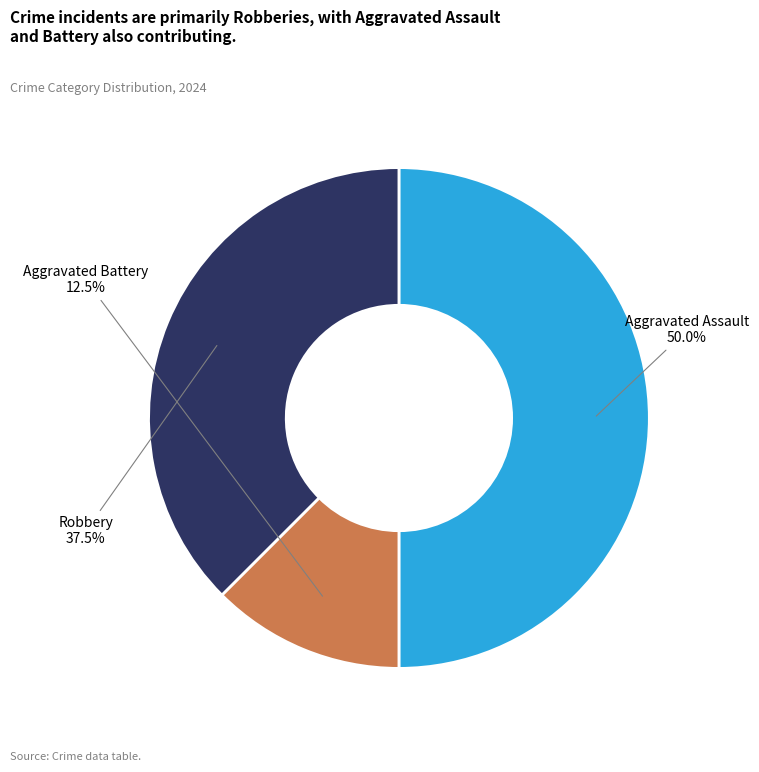

Count the number of slices in the pie.

3